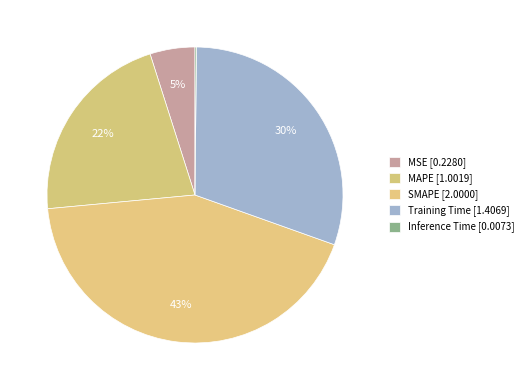

Count the number of slices in the pie.

5